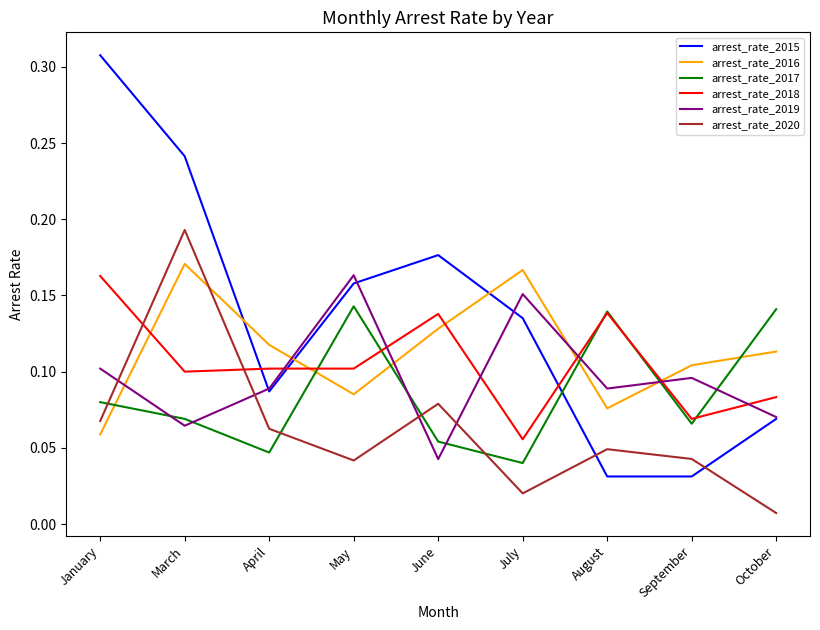

What is the sum of all arrest_rate_2020 values?

0.6